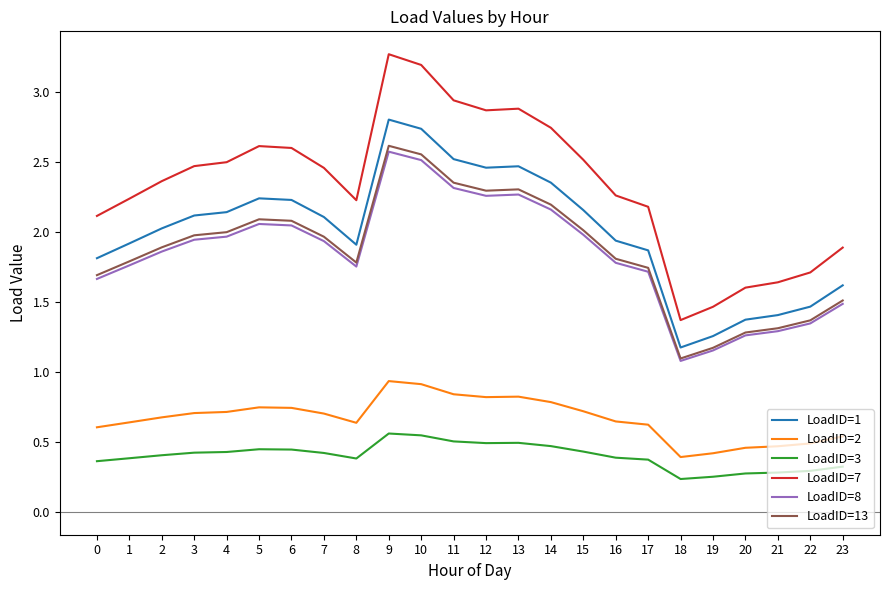

What is the minimum value shown in the chart?

0.2